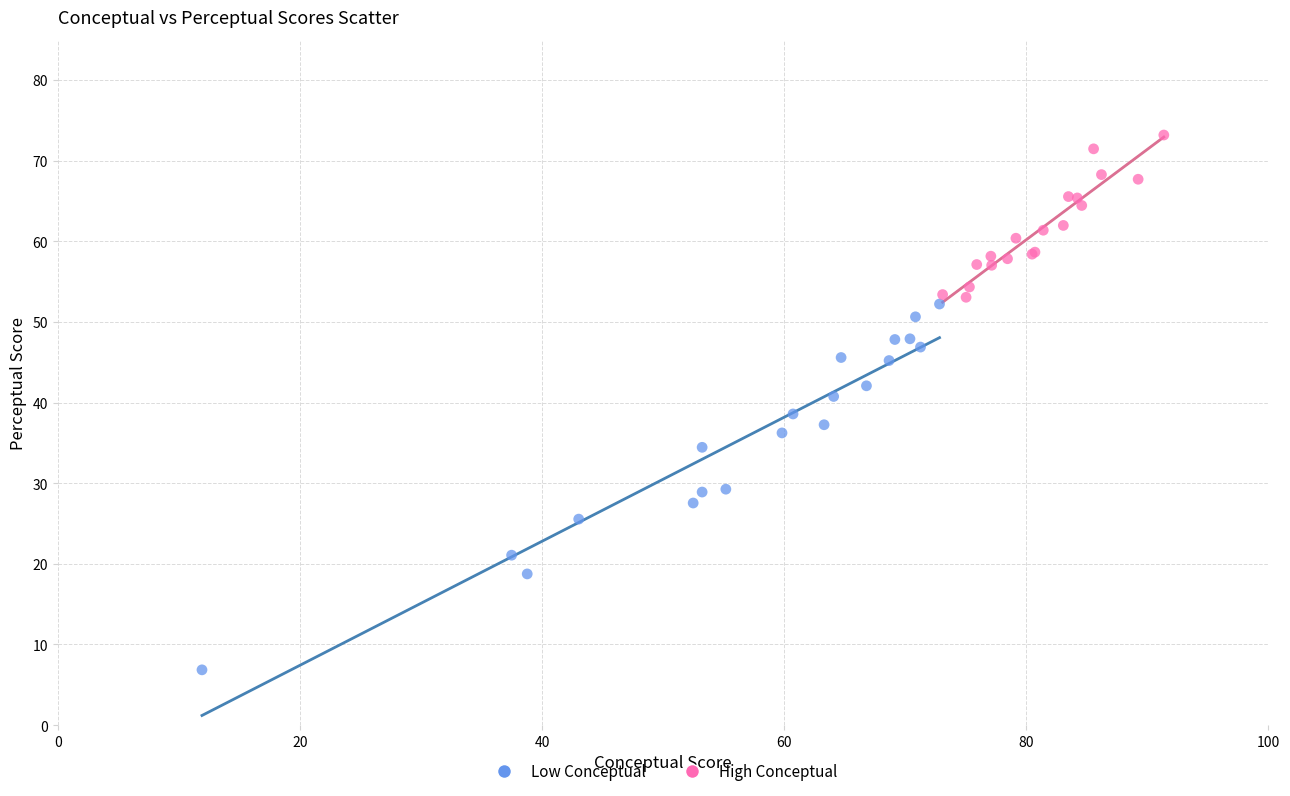

Which series reaches the maximum Y coordinate?

High Conceptual